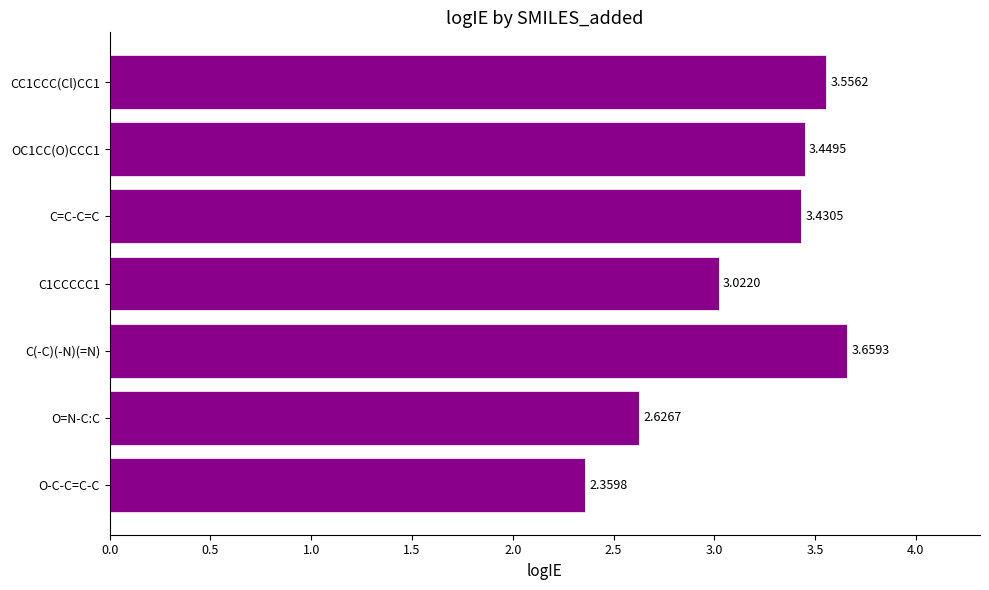

Rank the categories by value from highest to lowest.

C(-C)(-N)(=N), CC1CCC(Cl)CC1, OC1CC(O)CCC1, C=C-C=C, C1CCCCC1, O=N-C:C, O-C-C=C-C